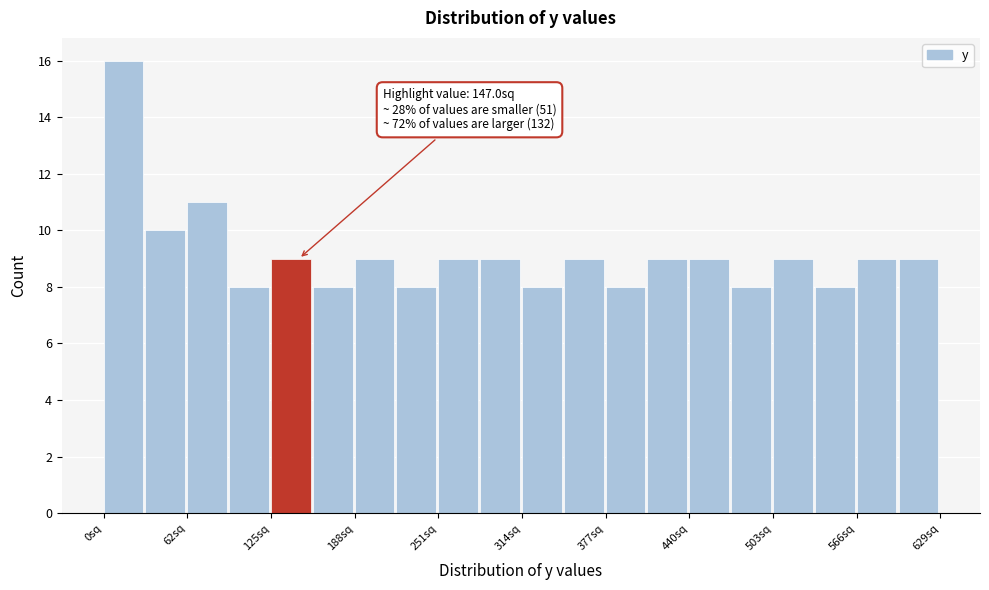

Around what value on the x-axis is the tallest bar? Give the approximate position of its centre, as read against the axis.

10